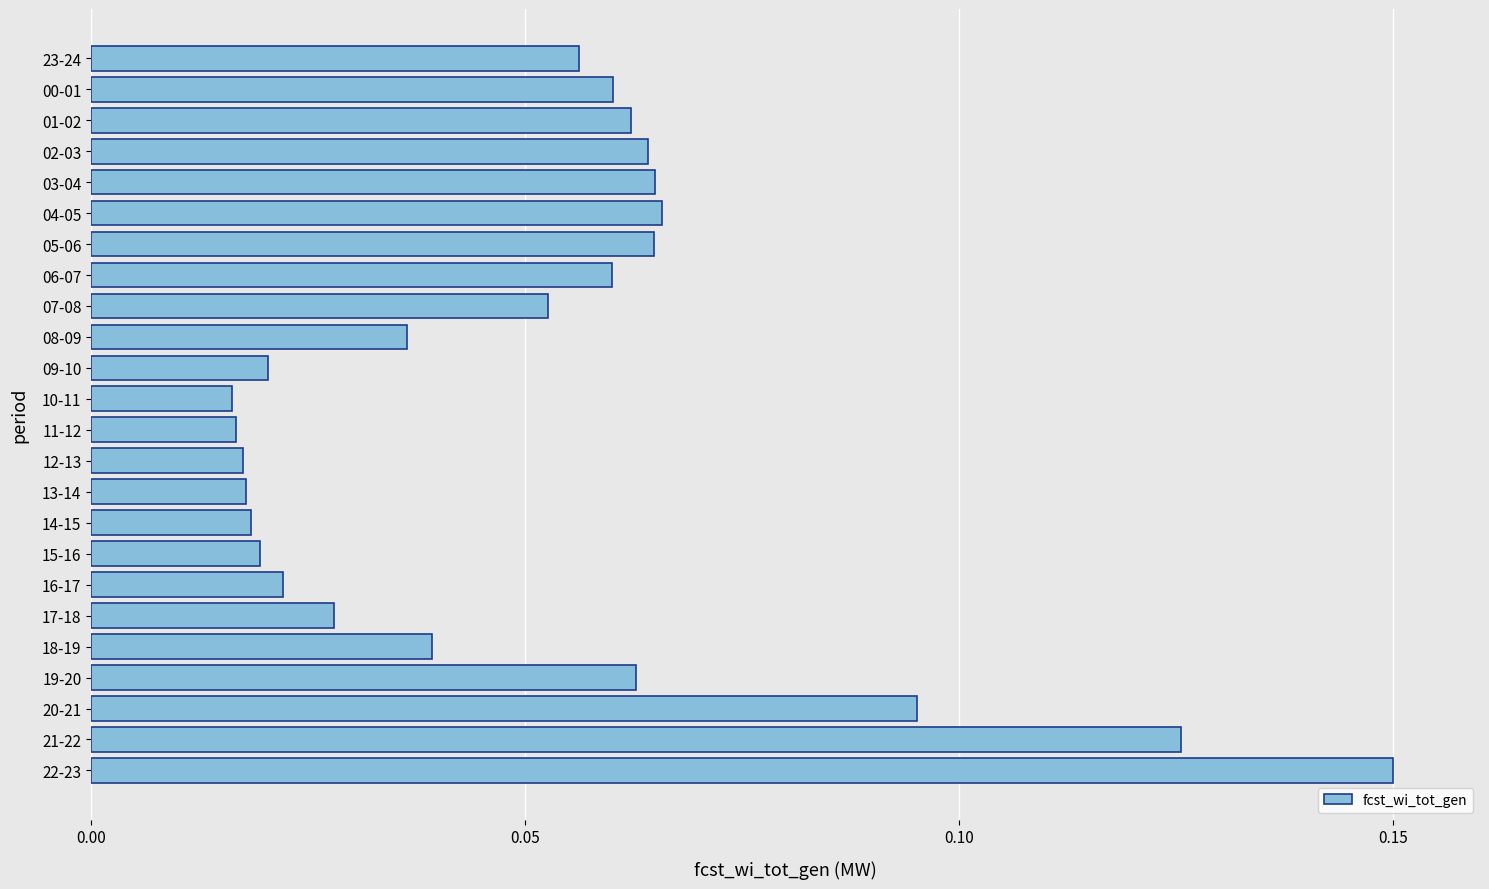

Between 15-16 and 05-06, which is larger?

05-06